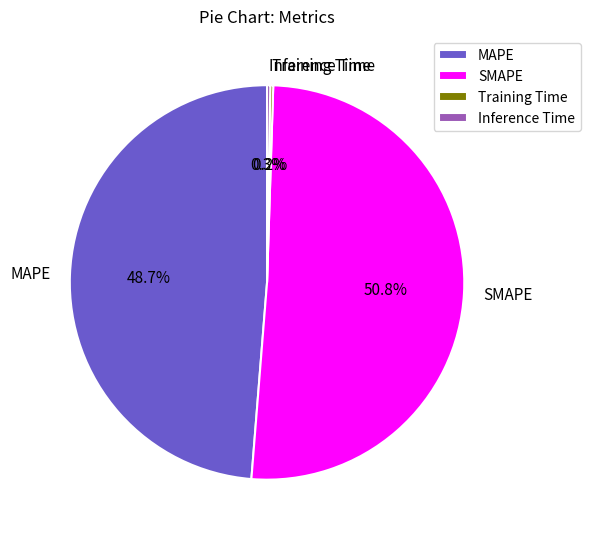

Does SMAPE represent more than half of the total?

Yes